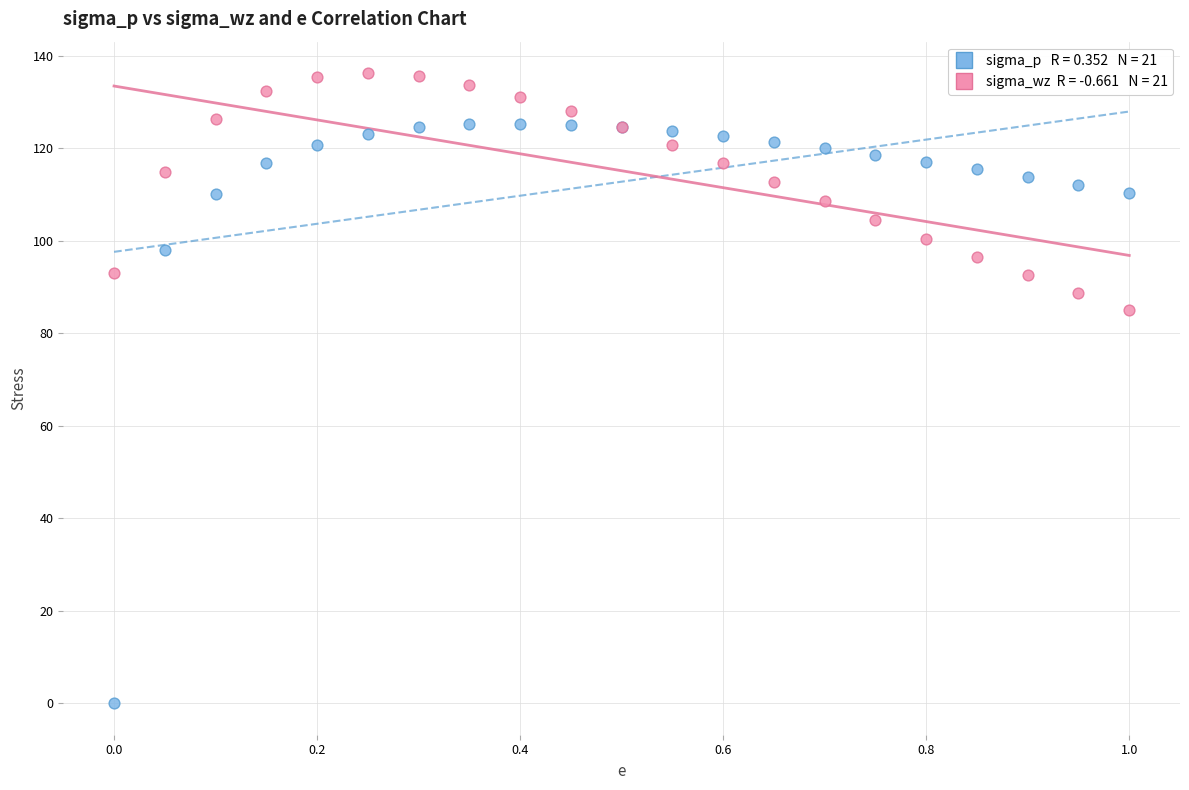

Across all series, what Y value is closest to 68?

85.1